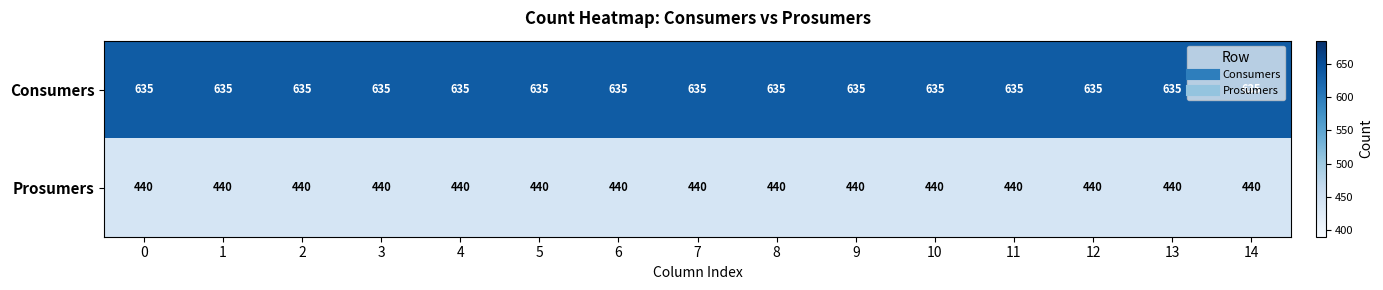

What is the sum of the Prosumers values at 14 and 2?

880